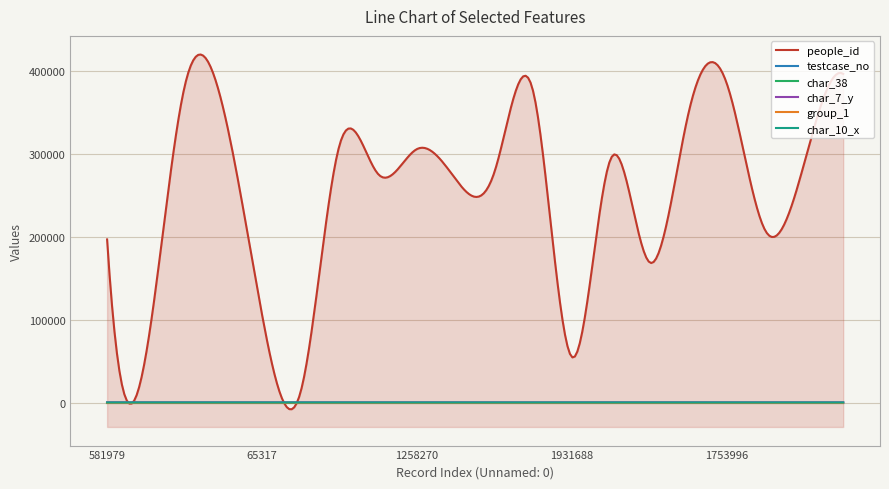

True or false: testcase_no and char_38 cross at least once.

False